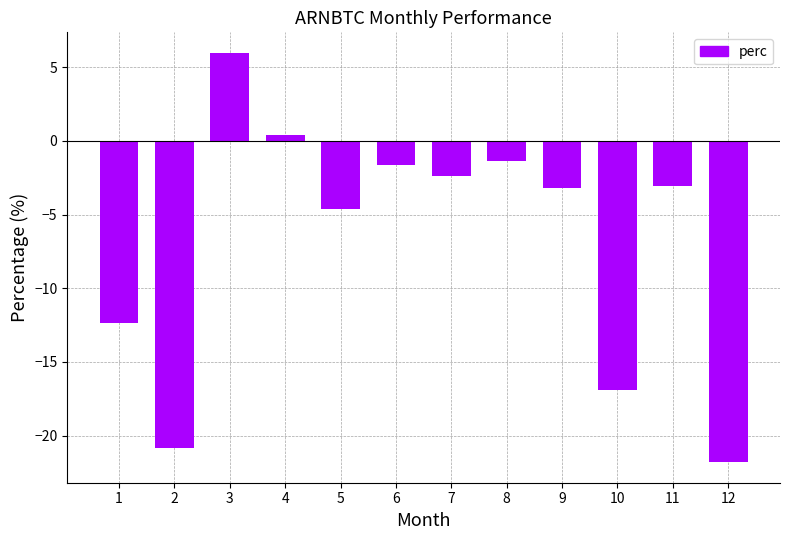

Reading left to right, list all the values displayed in this chart.

1=-12.4	2=-20.9	3=6.0	4=0.4	5=-4.6	6=-1.7	7=-2.4	8=-1.4	9=-3.2	10=-16.9	11=-3.0	12=-21.8